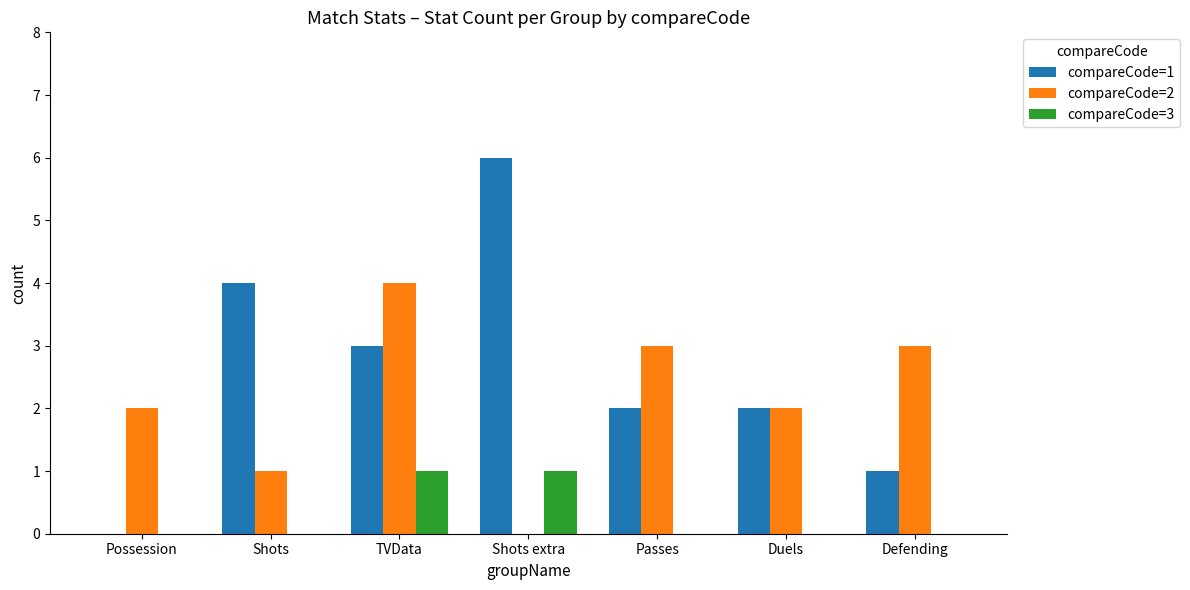

The compareCode=1 series shows 3 at Duels. True or false?

False